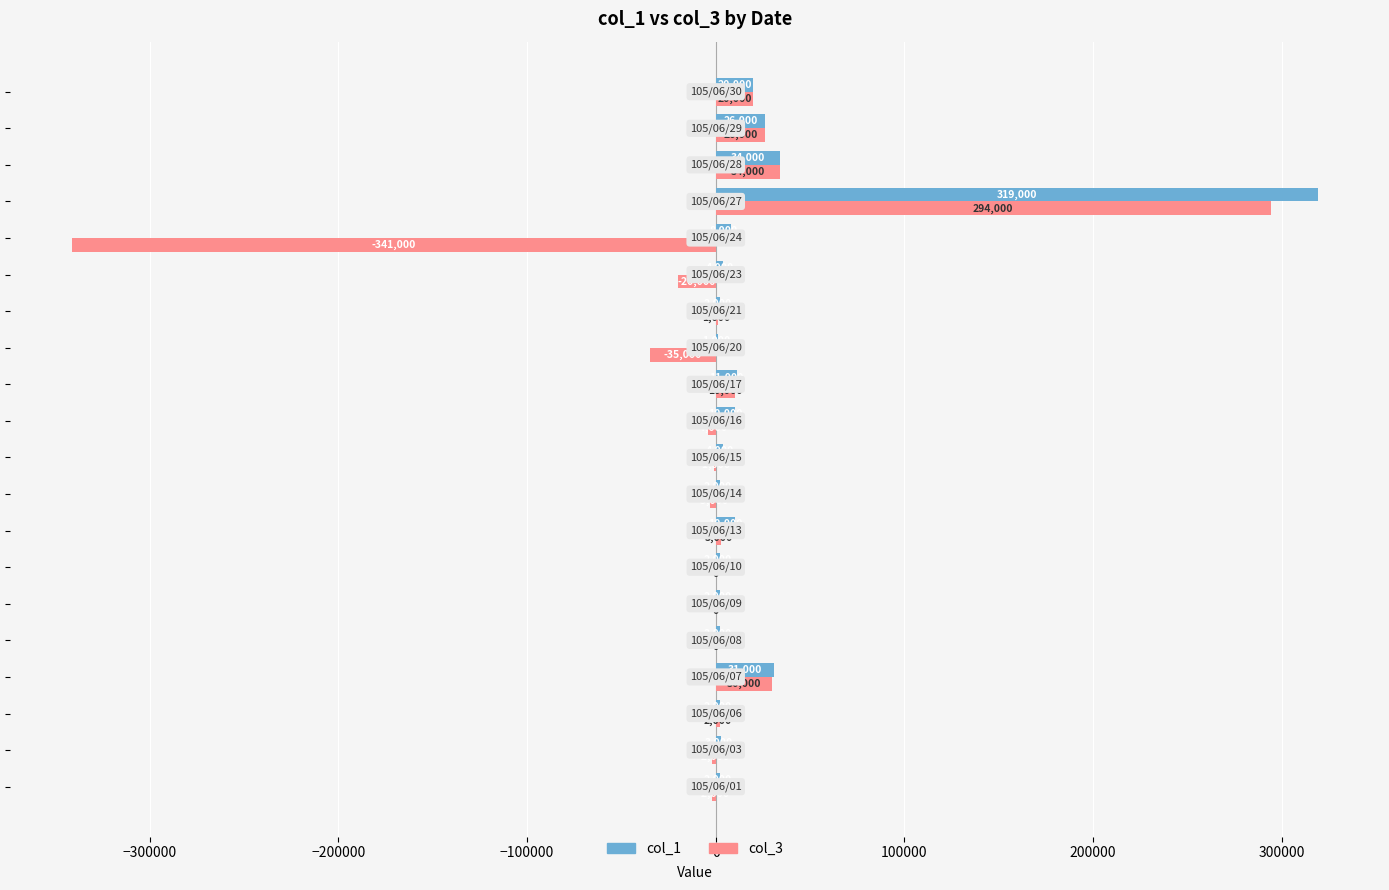

What is the sum of all col_3 values?

12000